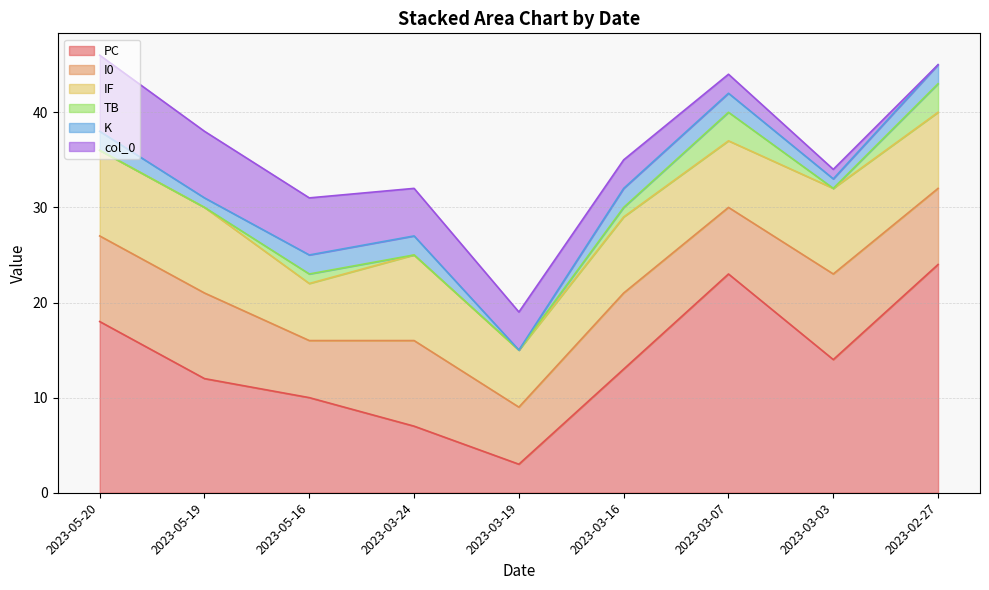

At which category is the sum across all series the highest?

2023-05-20